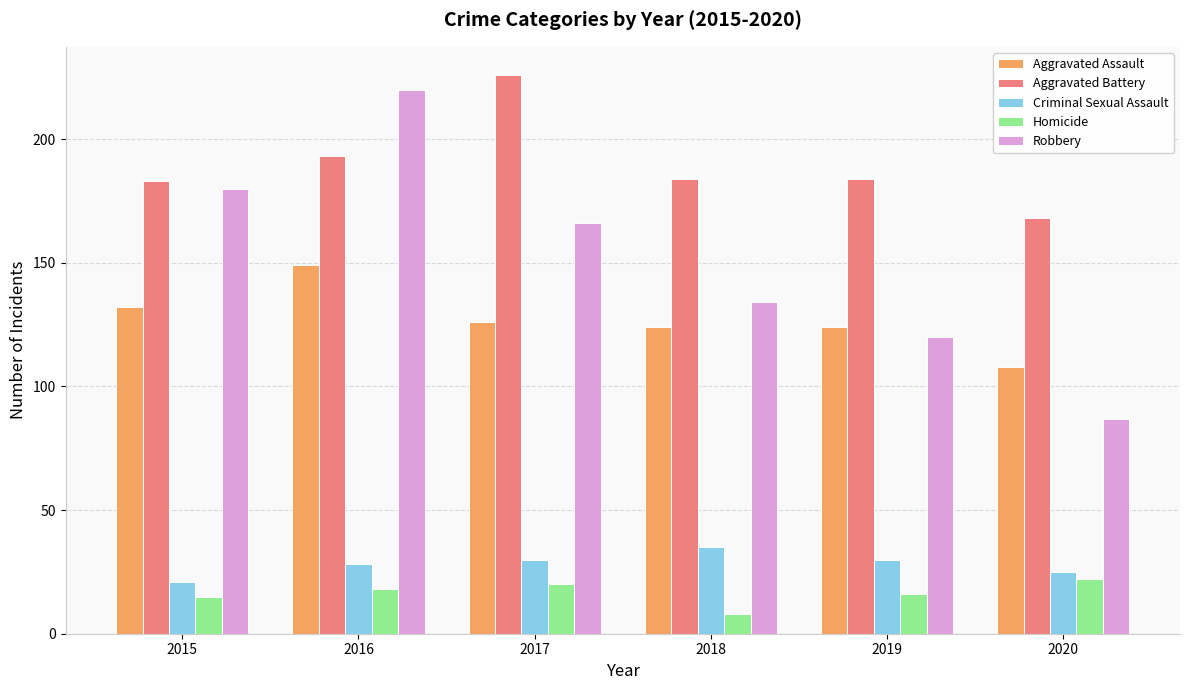

What is the value of the Homicide bar at the 1st from the left?

15